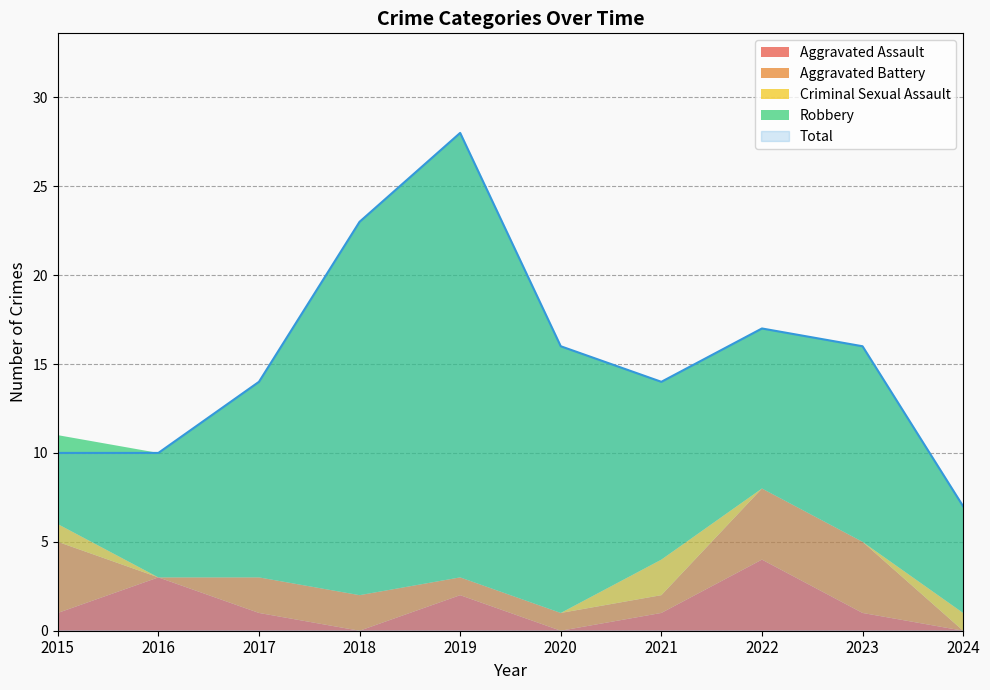

In Aggravated Assault, how many points are lower than both neighbors (excluding endpoints)?

2